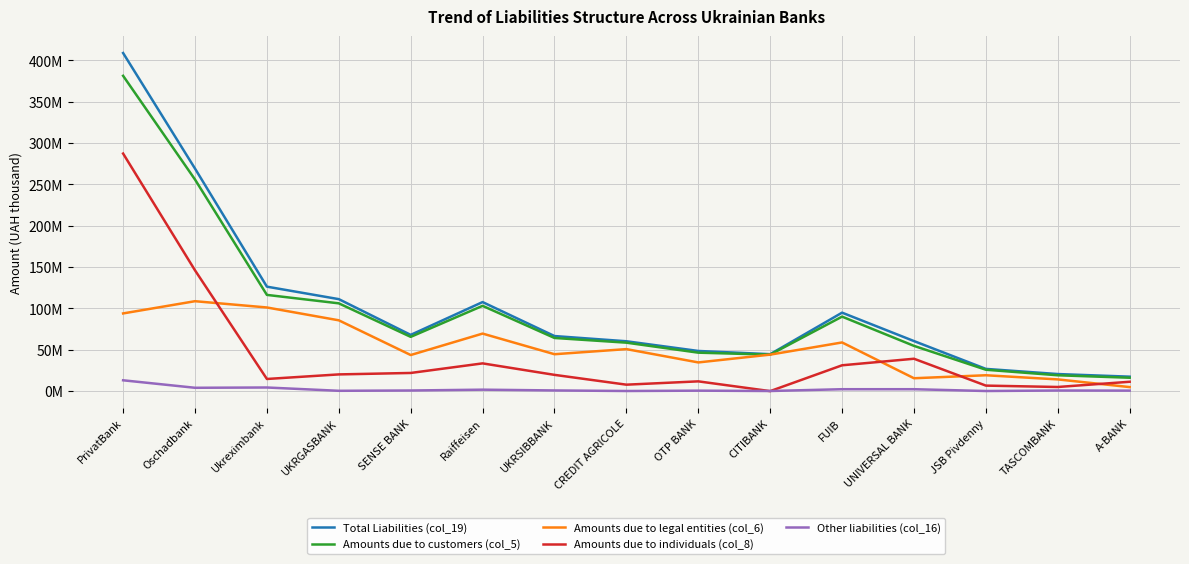

Which series has the largest range (max minus min)?

Total Liabilities (col_19)